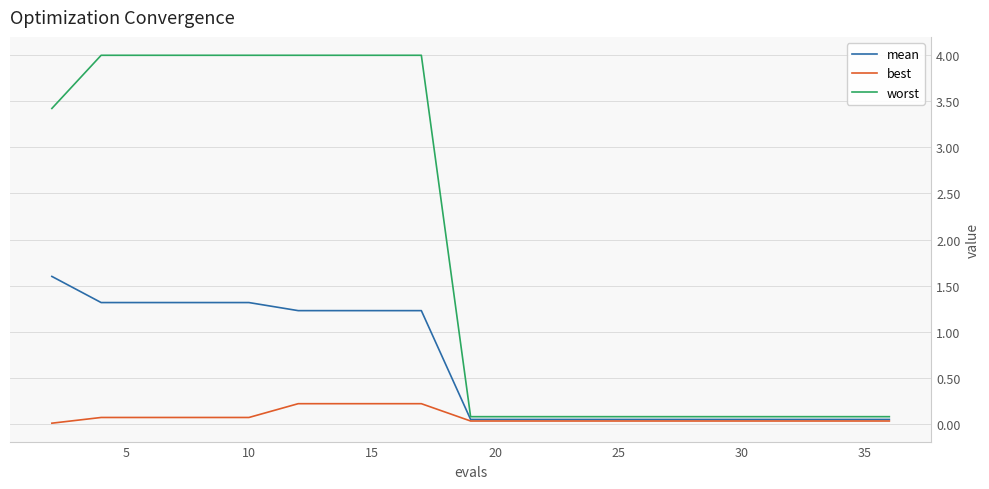

List the series in order of their overall mean, lowest first.

best, mean, worst